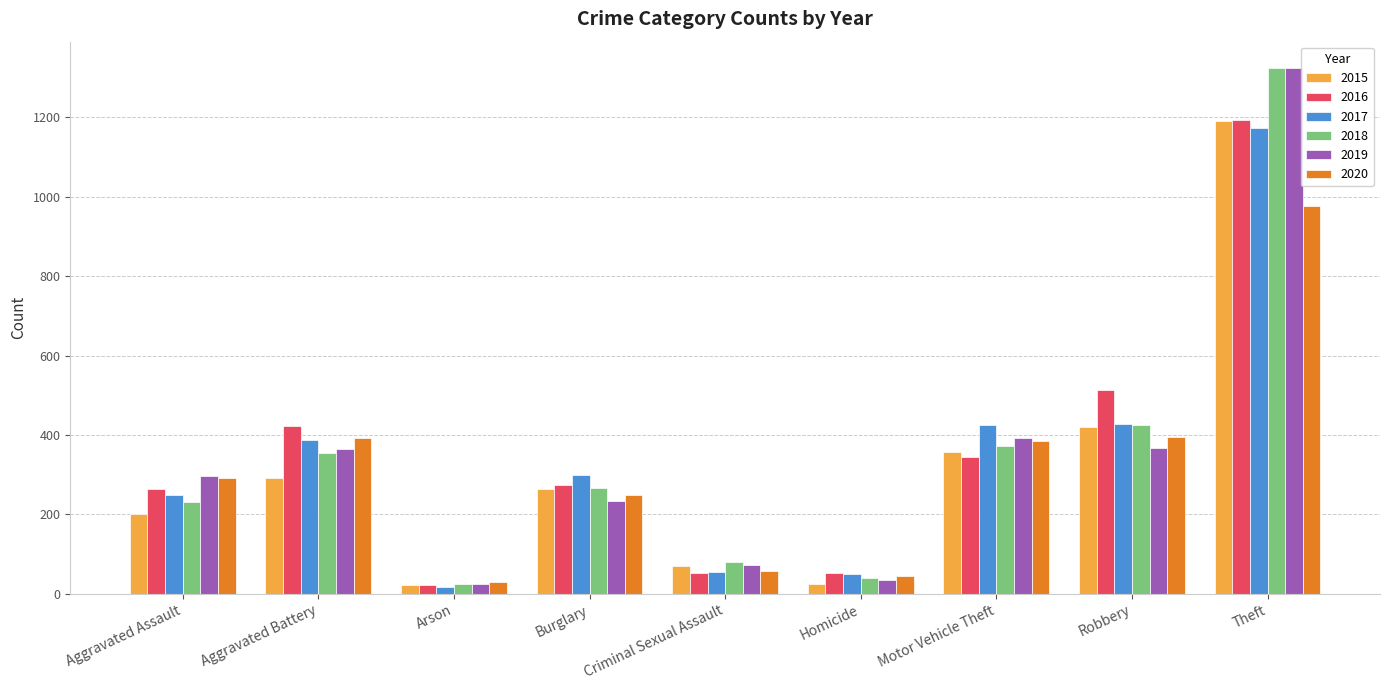

How many groups of bars are there?

9